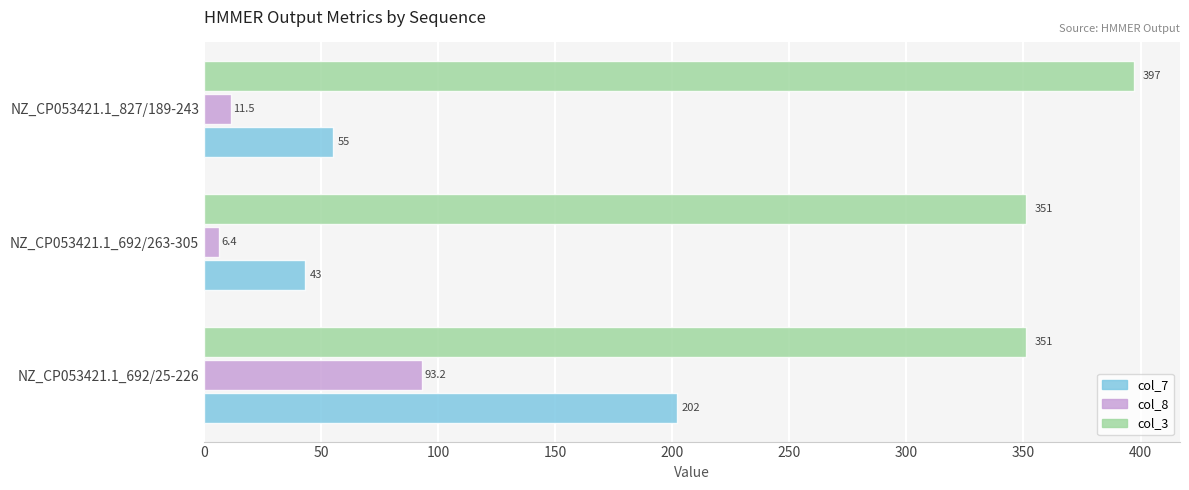

List the series in order of their overall mean, lowest first.

col_8, col_7, col_3